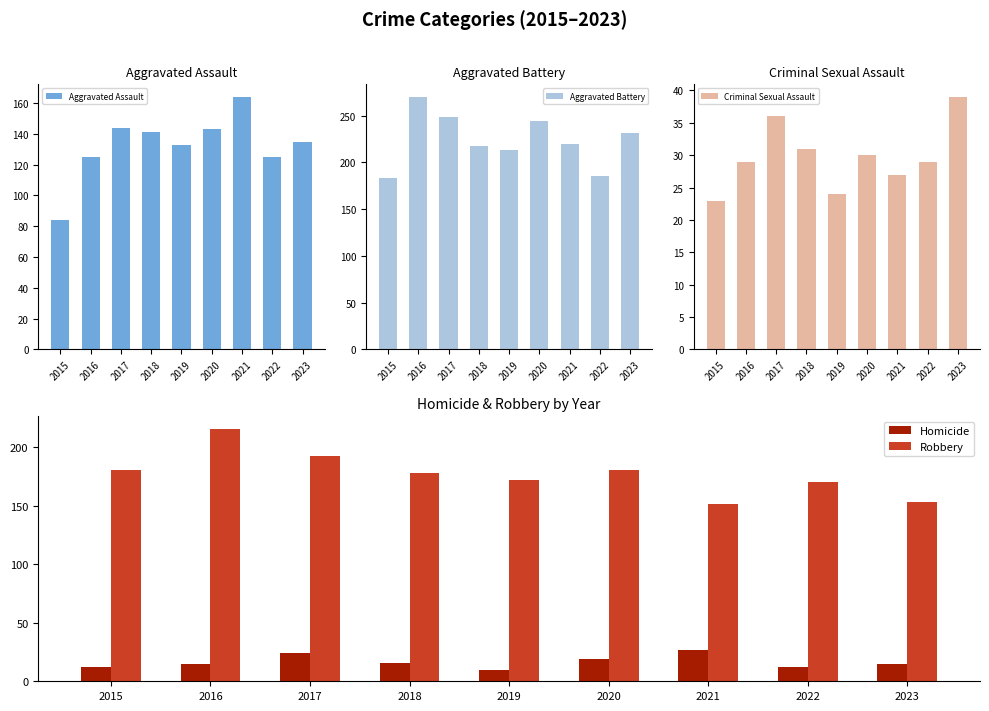

Is it true that Criminal Sexual Assault equals 30 at 2020?

True